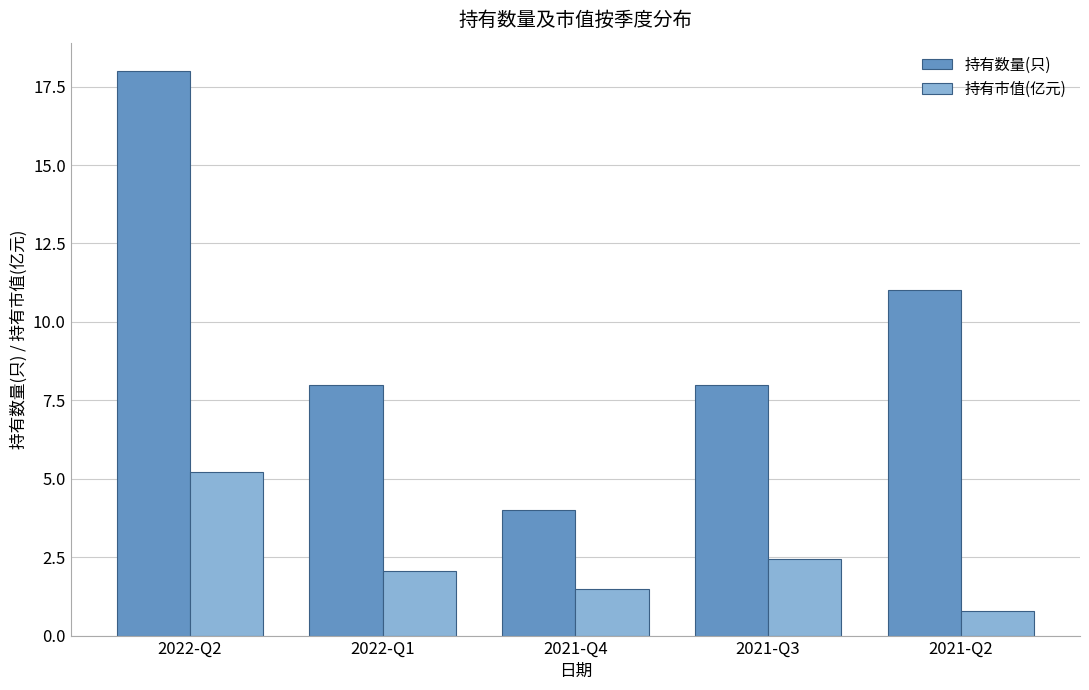

Which series has the widest spread of values?

持有数量(只)